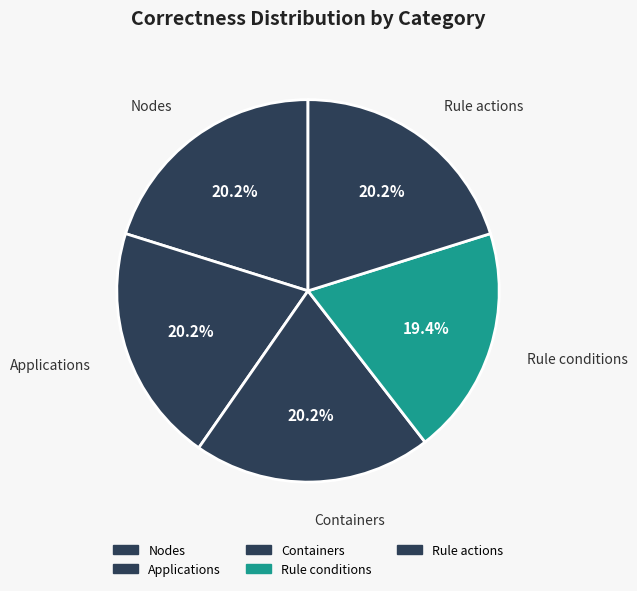

Count the number of slices in the pie.

5